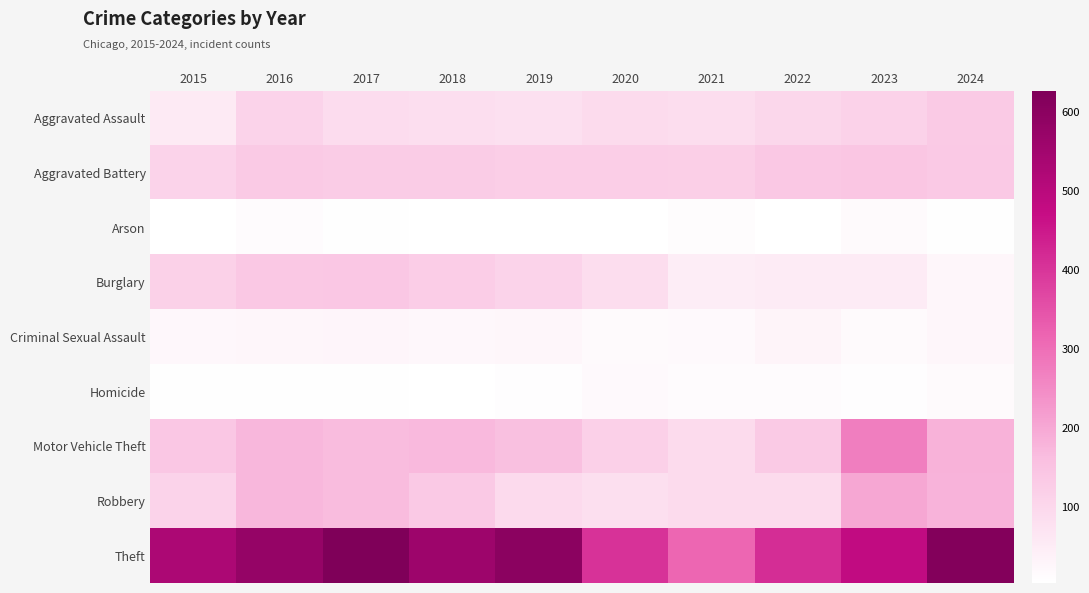

Between 2015 and 2021, which series saw the biggest shift?

Theft